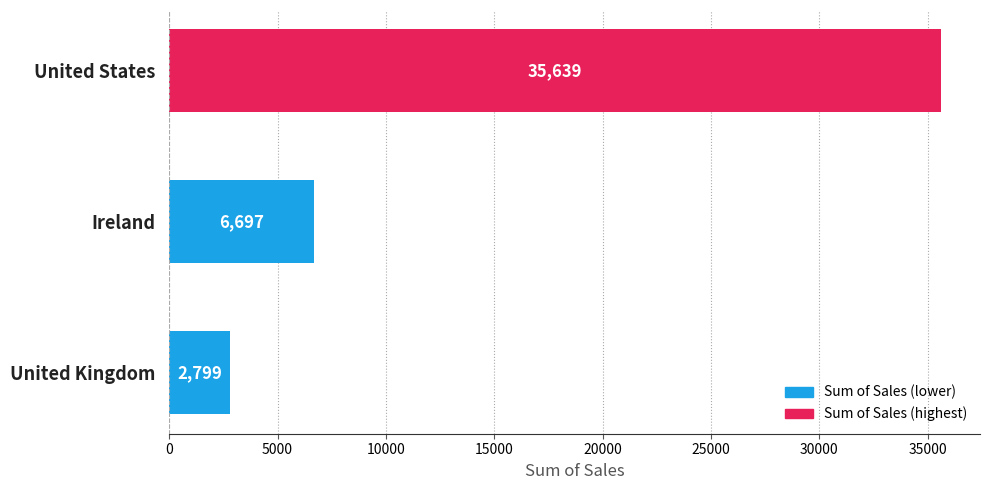

What is the greatest value displayed?

35638.9